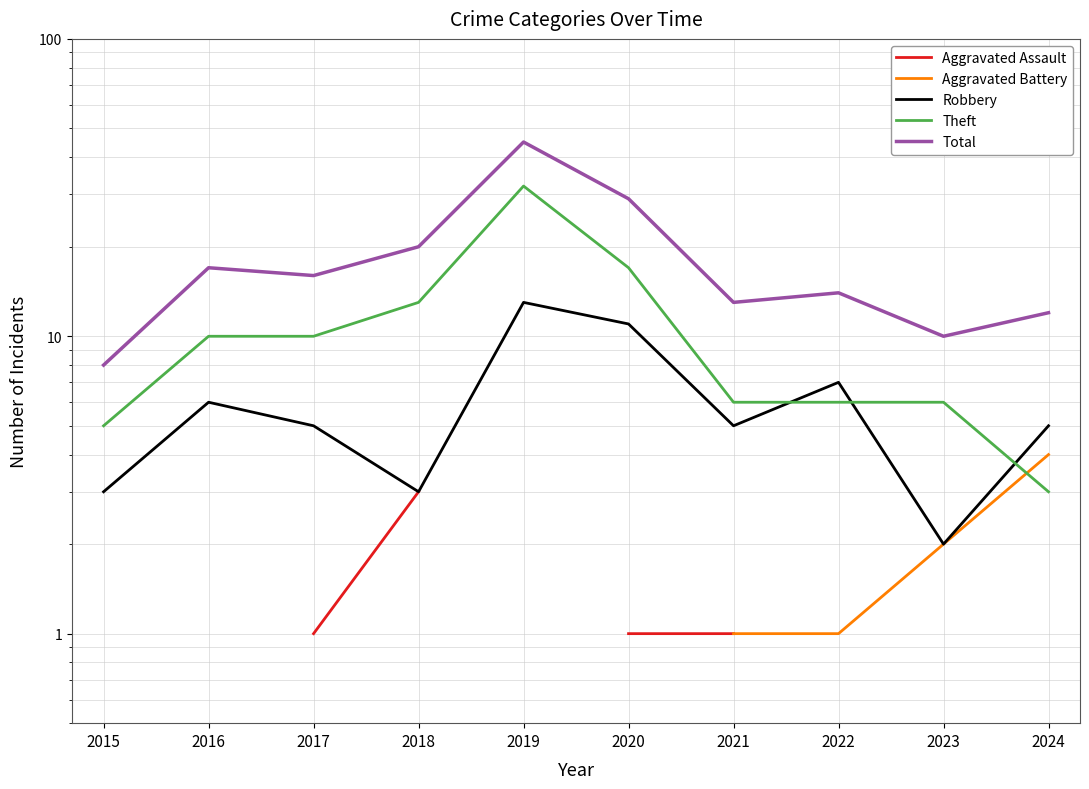

True or false: Robbery and Aggravated Assault cross at least once.

False